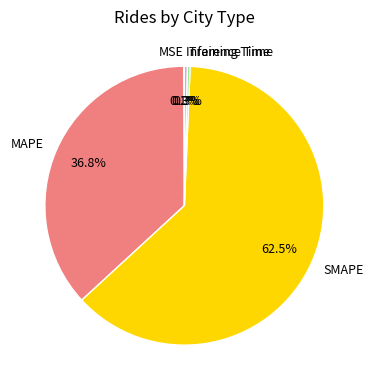

To the nearest percent, what is the difference between the largest and smallest slice percentages?

62%